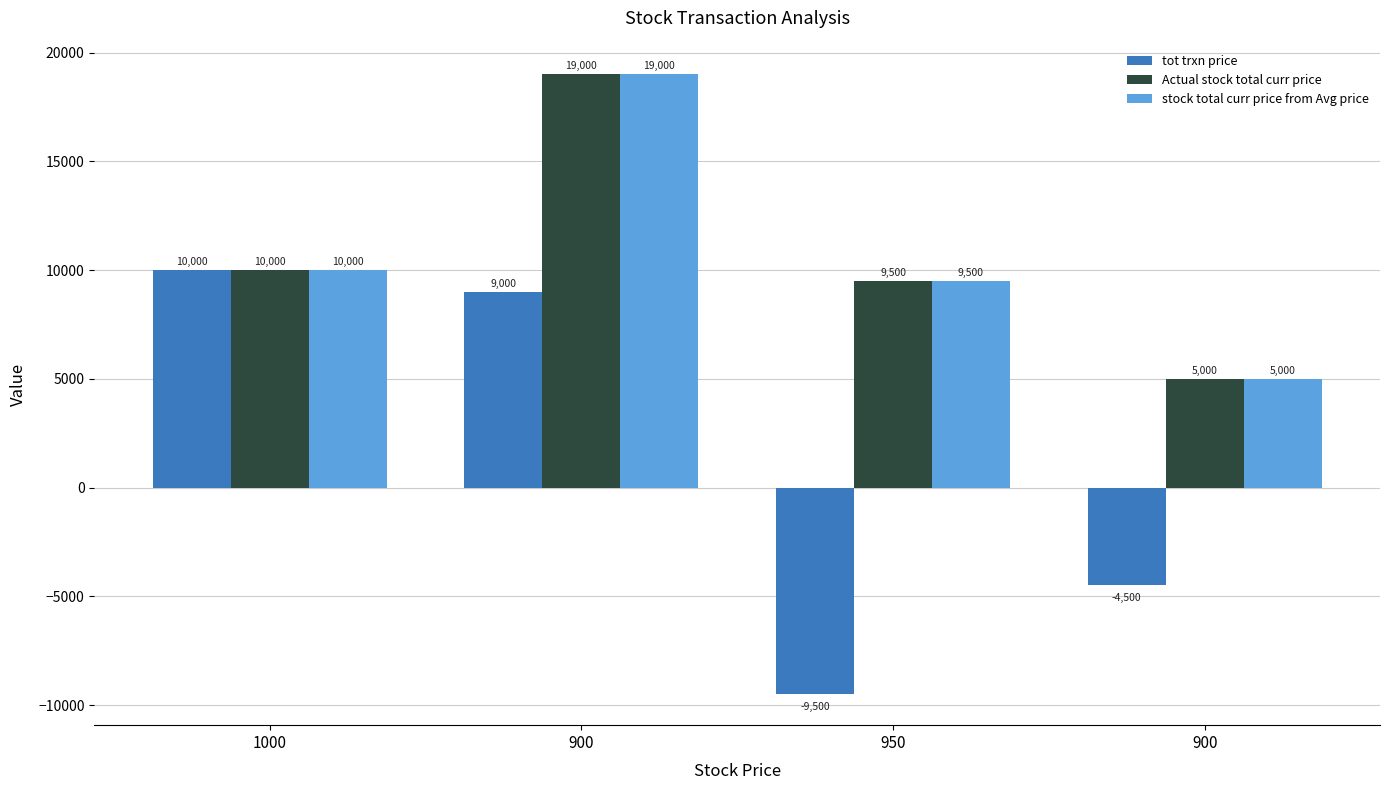

Does the chart contain stacked bars?

No